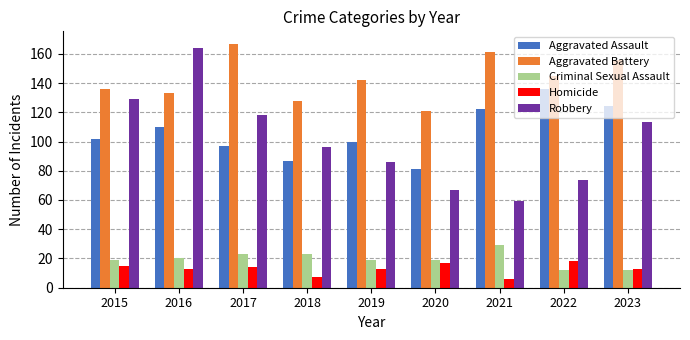

True or false: Aggravated Assault has a value of 110 at 2016.

True